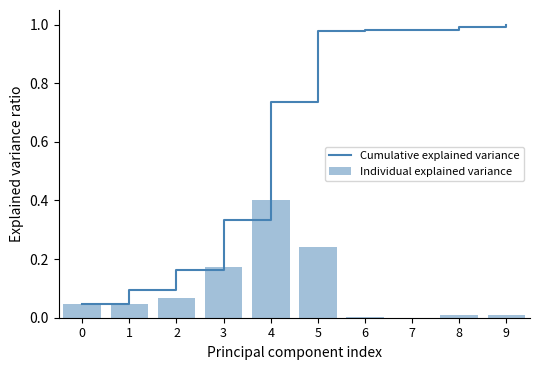

Rank the series at 4 from highest to lowest value.

Cumulative explained variance, Individual explained variance